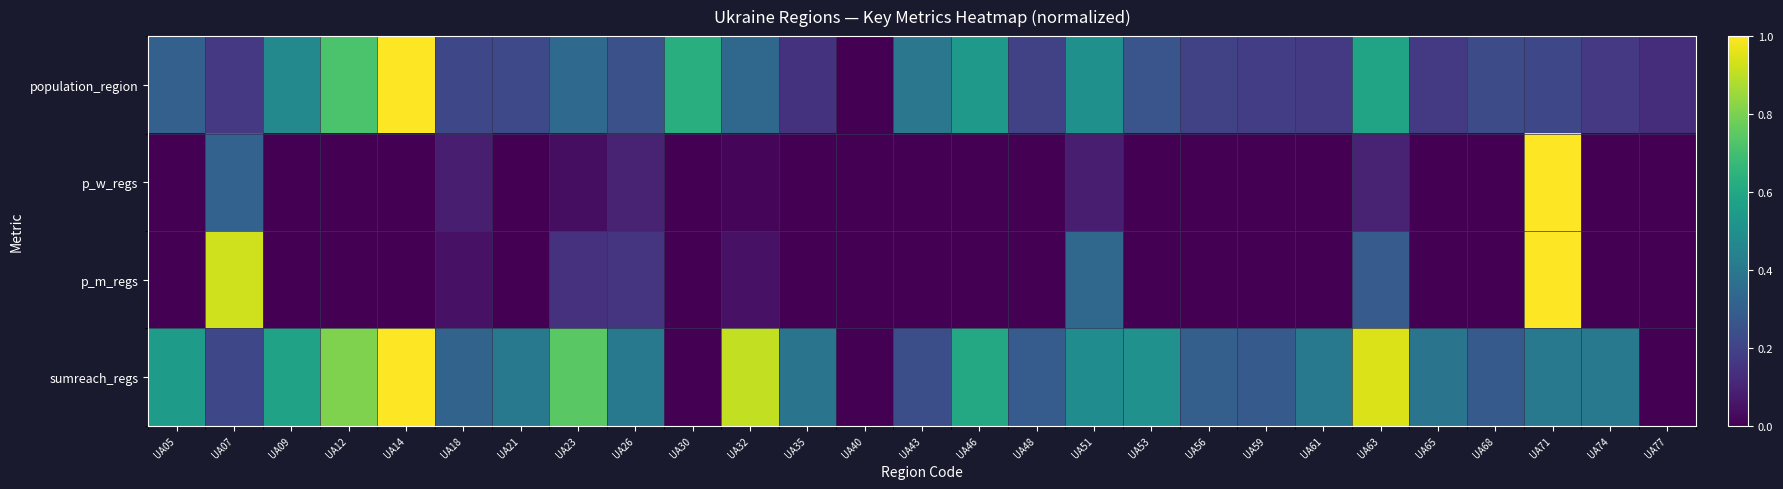

Which label corresponds to the smallest value in the chart?

UA40